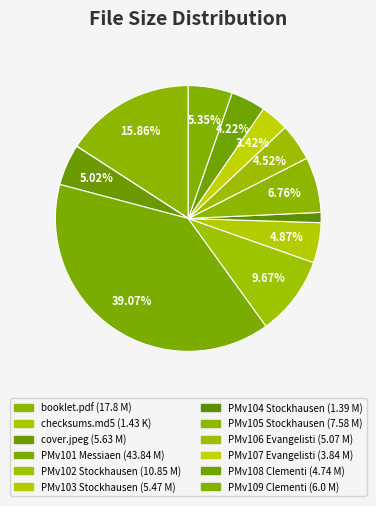

Count the number of slices in the pie.

12